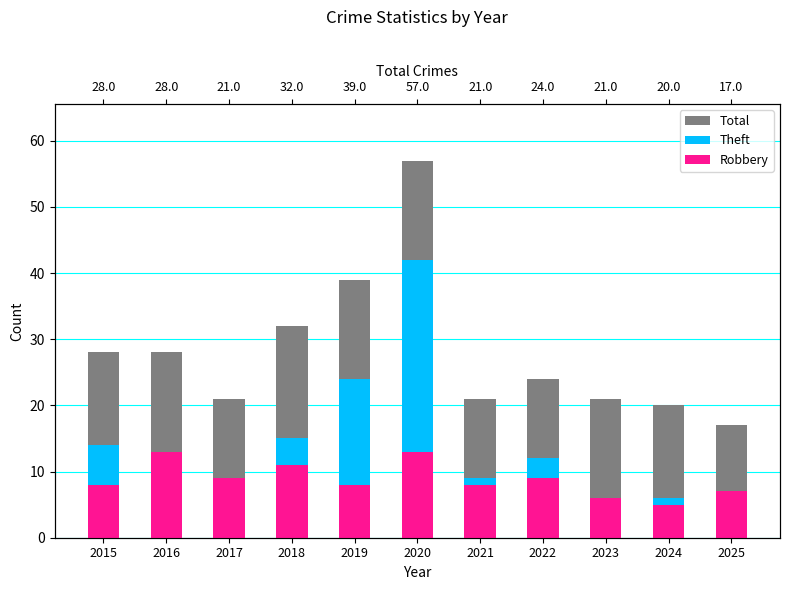

The Robbery series shows 7 at 2025. True or false?

True